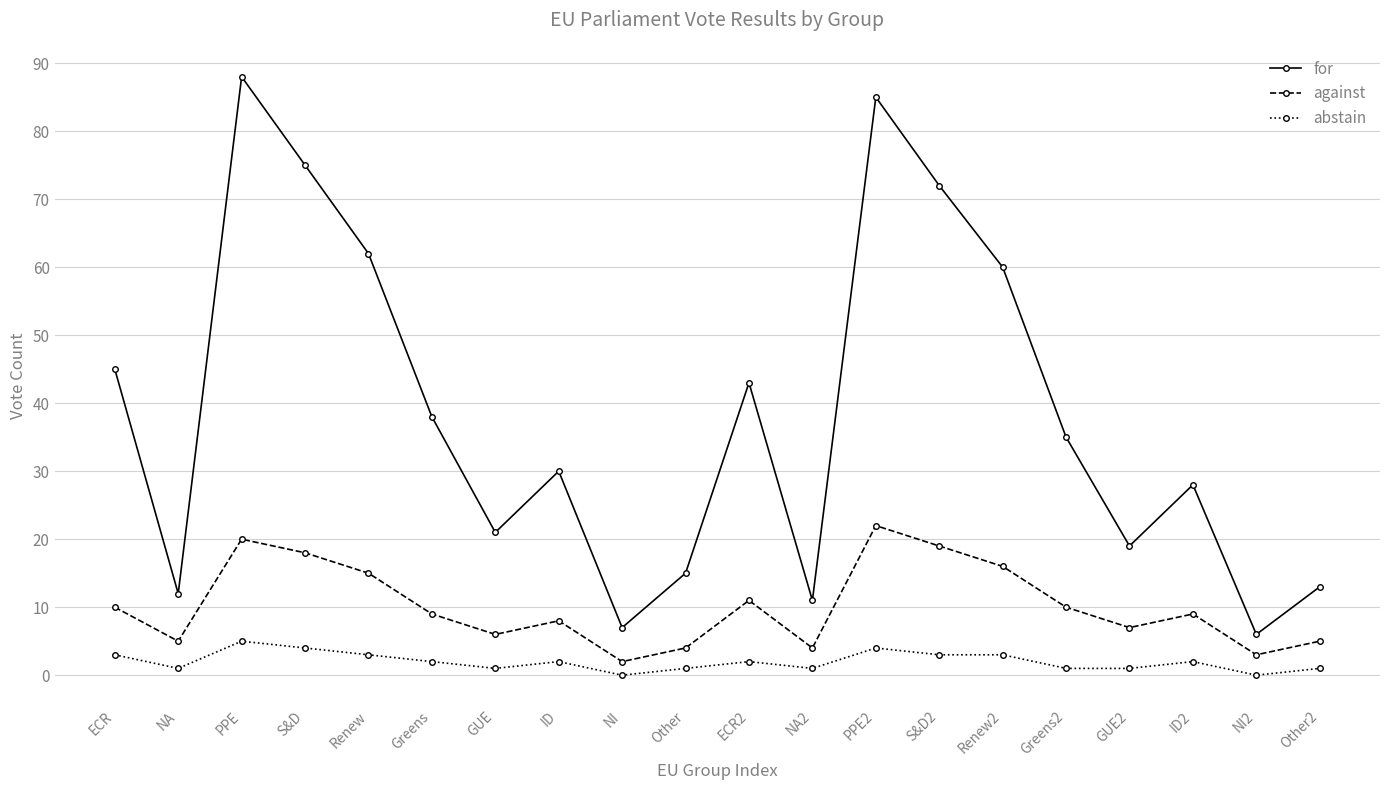

How many lines are shown in the chart?

3